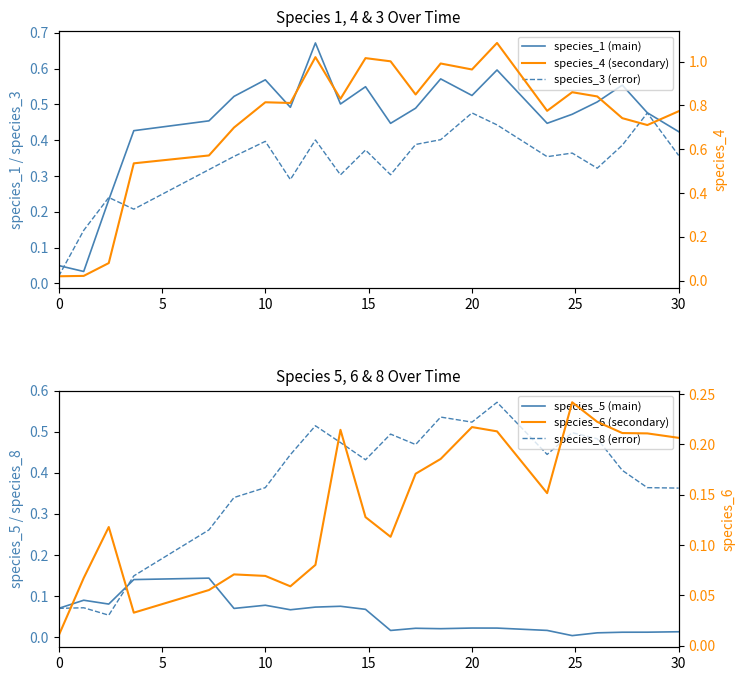

At how many categories does at least one series exceed 0?

22